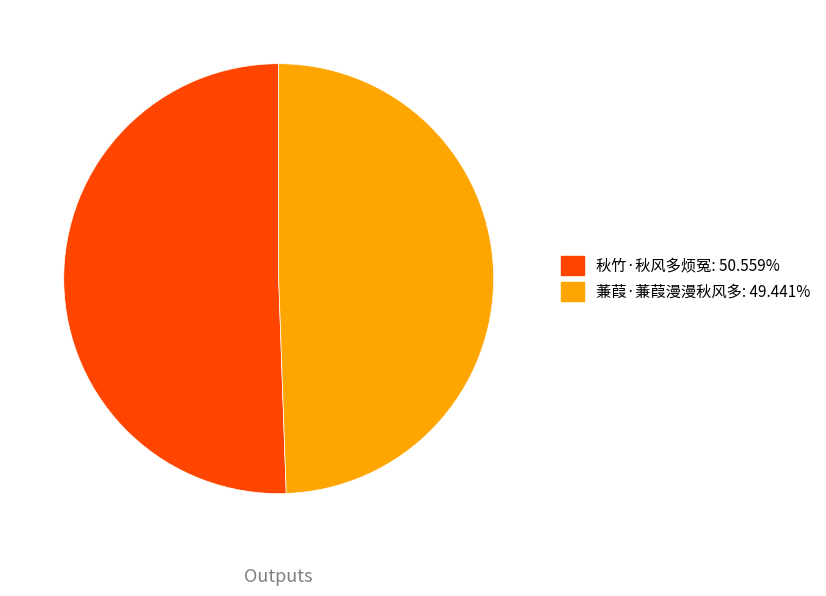

Is it true that 秋竹·秋风多烦冤 is 64% of the pie?

False